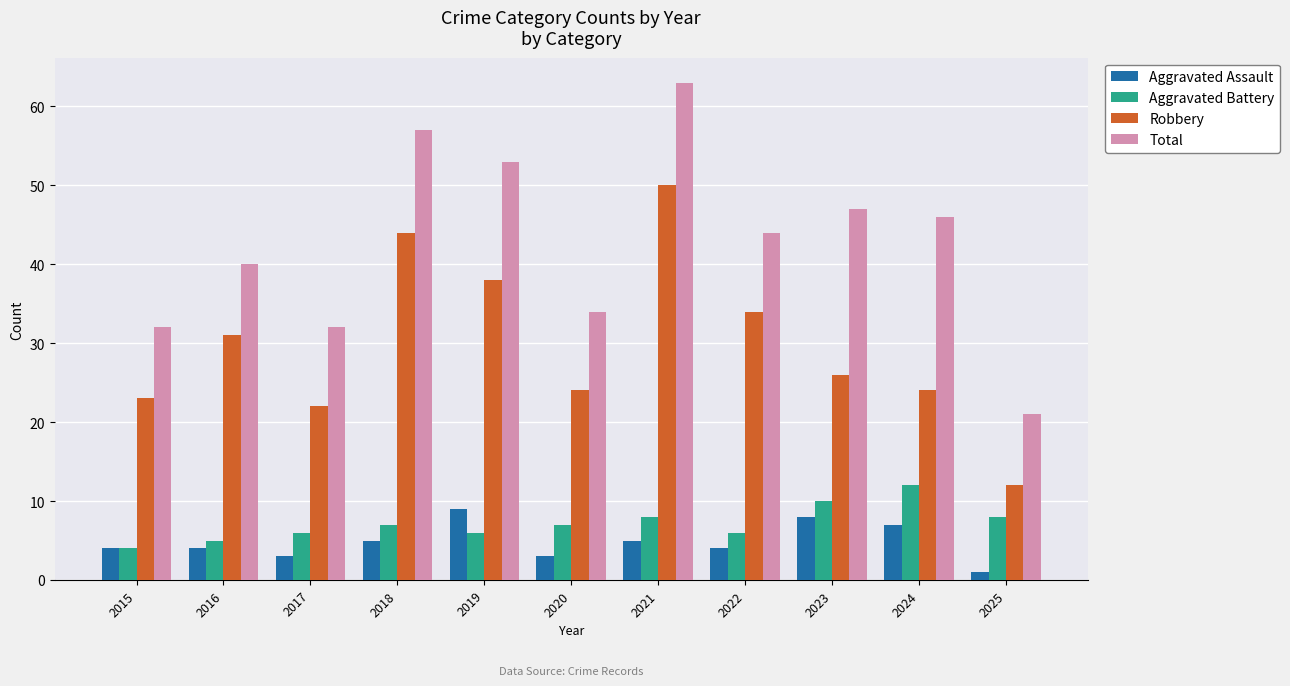

Which series has the largest total across all categories?

Total